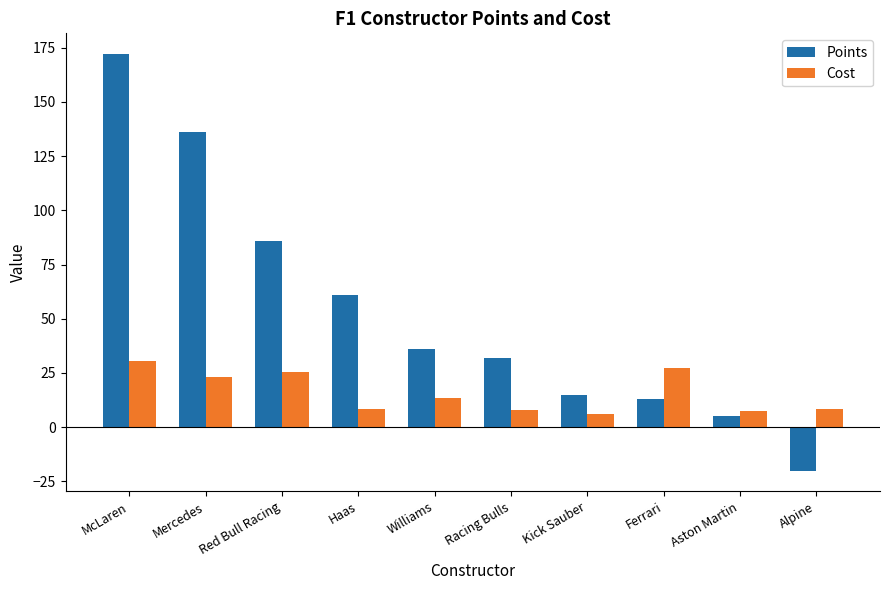

List the series in order of their overall mean, lowest first.

Cost, Points